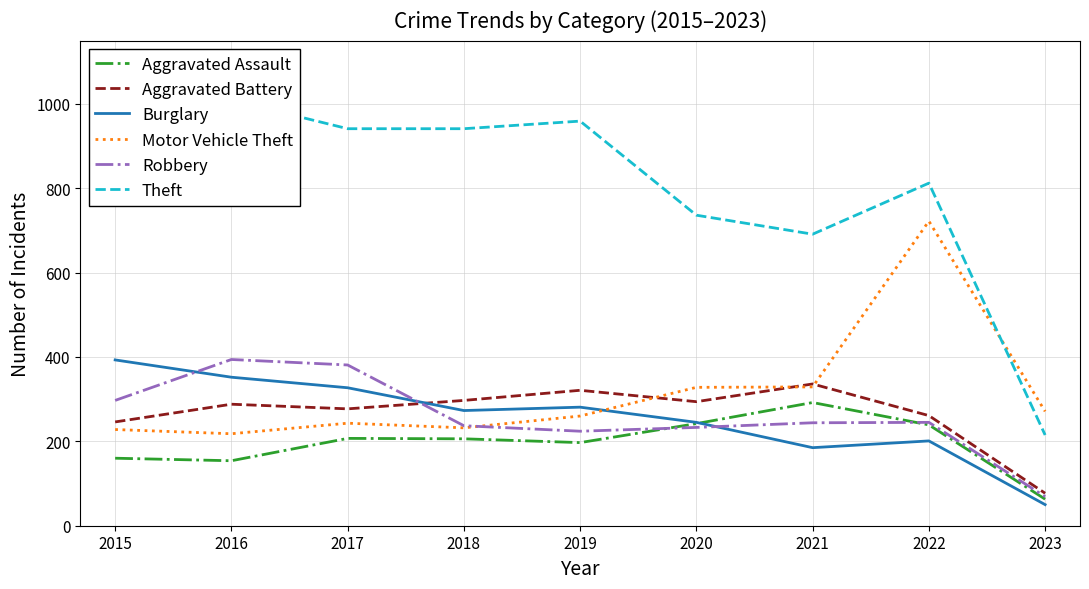

At which category does Aggravated Assault reach its first local peak?

2017